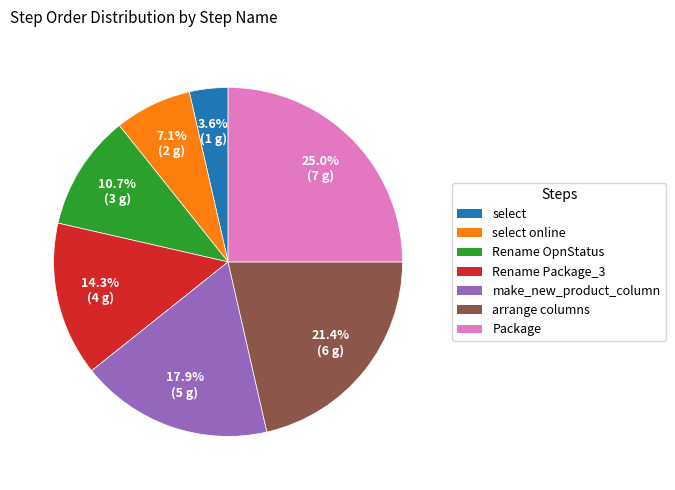

Count the number of slices in the pie.

7